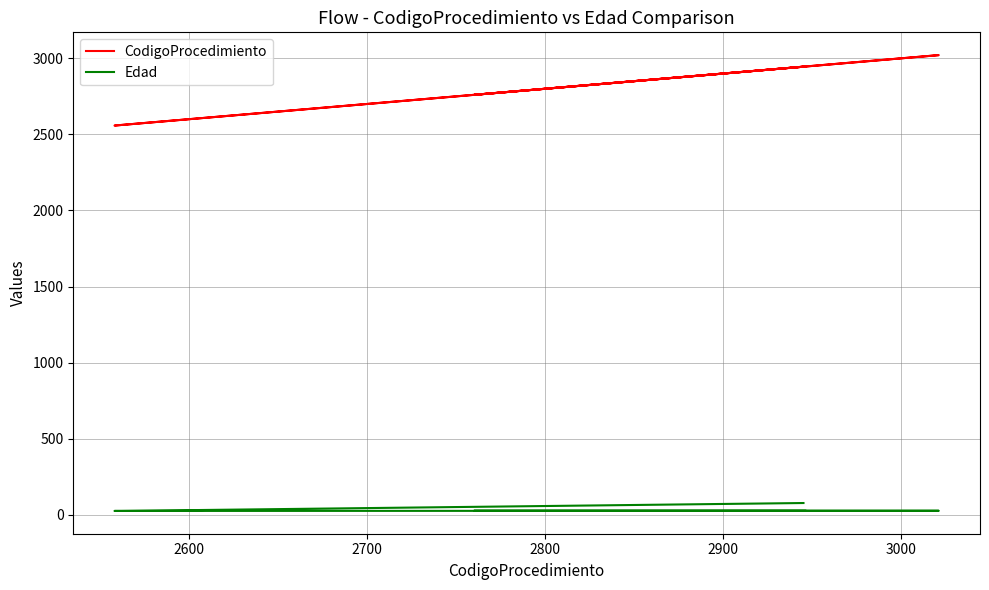

What is the value of the CodigoProcedimiento point at the 7th from the left?

2946